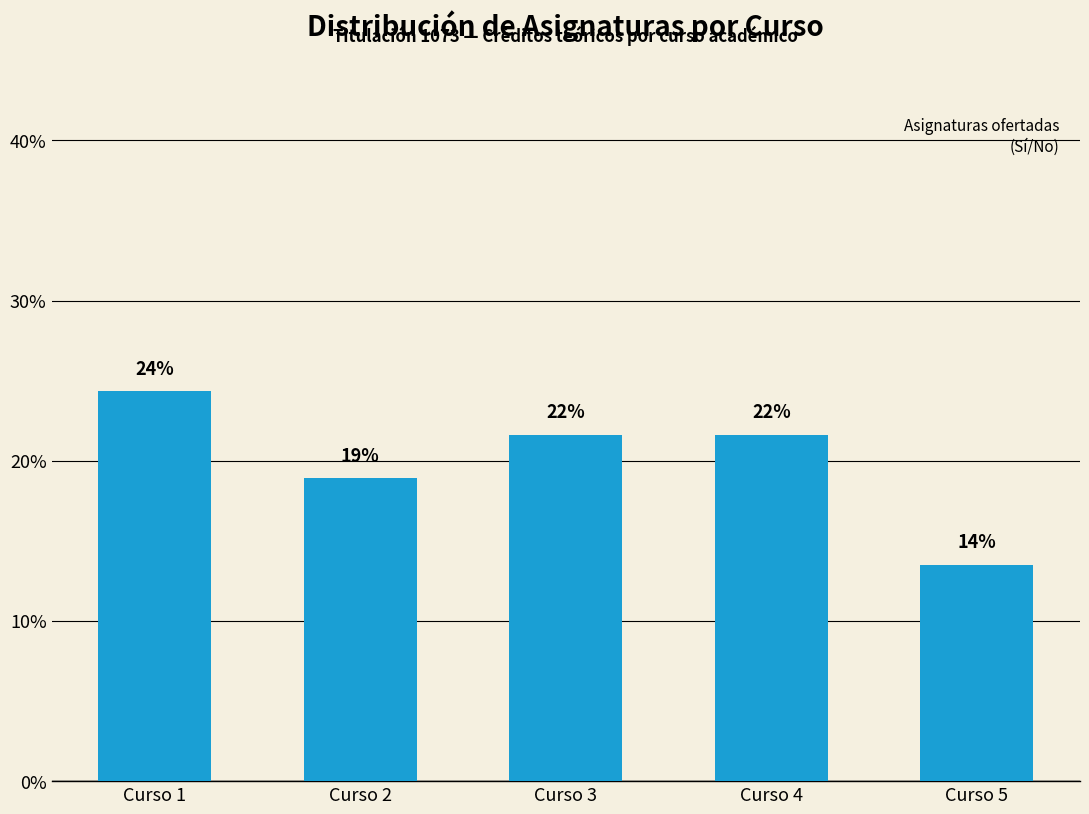

Are the bars horizontal?

No